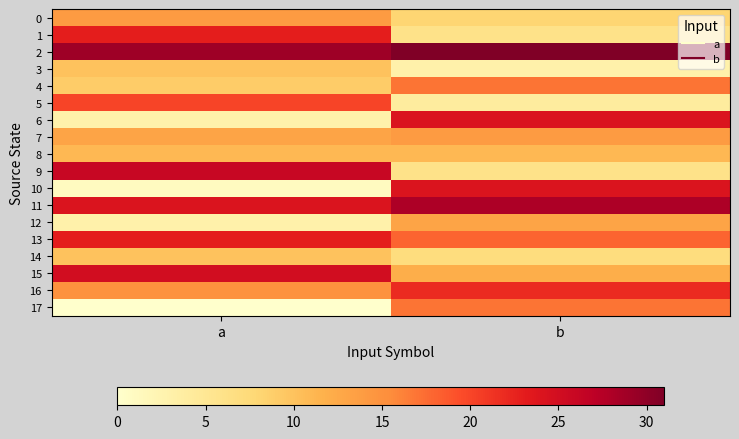

Reading left to right, list all the values displayed in this chart.

0: a=14	b=8
1: a=23	b=6
2: a=29	b=31
3: a=10	b=3
4: a=9	b=17
5: a=20	b=4
6: a=3	b=24
7: a=13	b=14
8: a=11	b=11
9: a=26	b=6
10: a=1	b=24
11: a=24	b=28
12: a=3	b=13
13: a=23	b=18
14: a=10	b=7
15: a=25	b=12
16: a=15	b=22
17: a=0	b=17